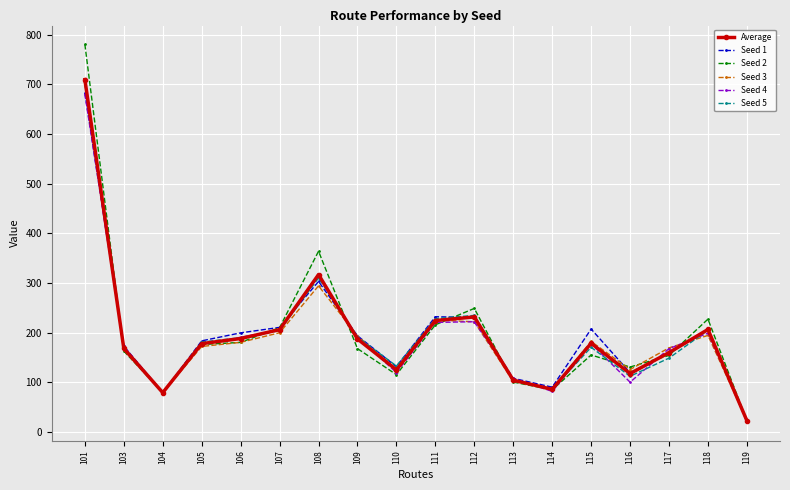

True or false: Seed 5 and Seed 3 intersect in this chart.

True